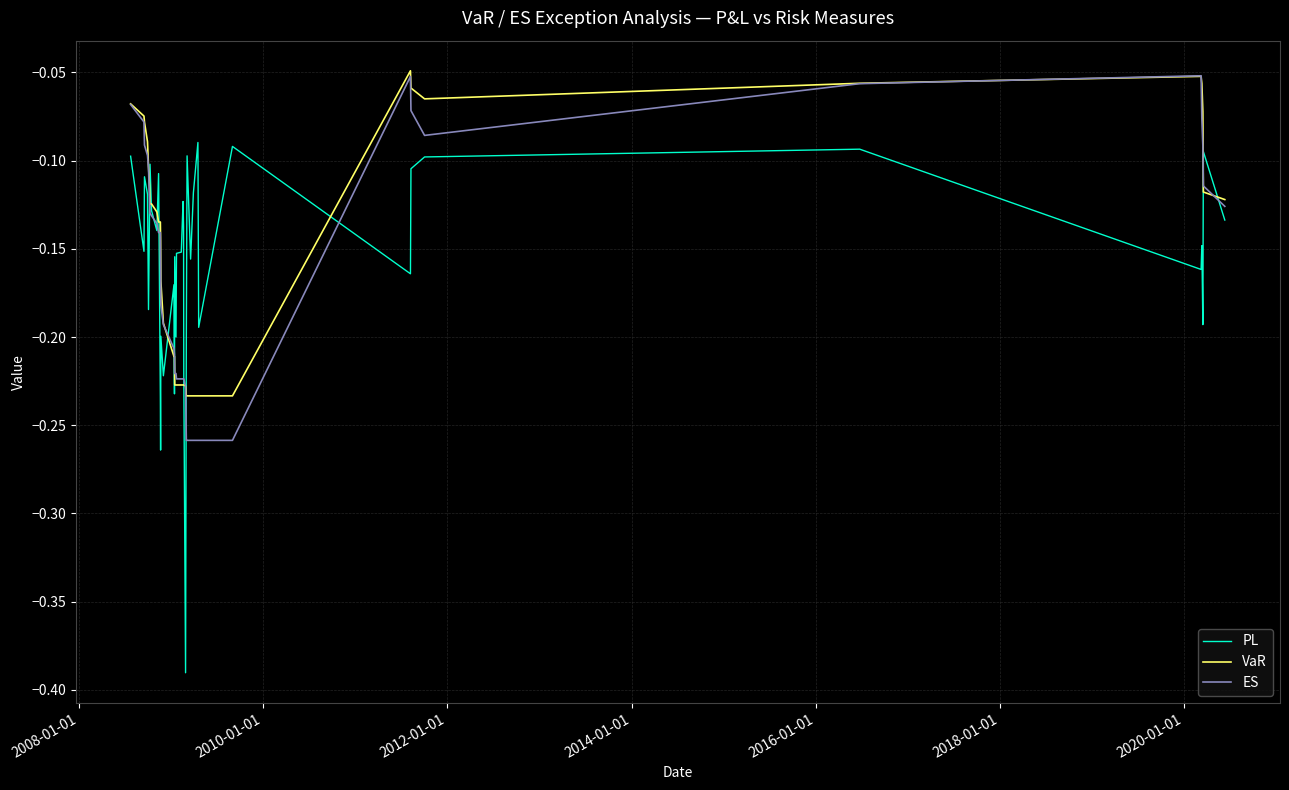

Which series has the largest range (max minus min)?

PL